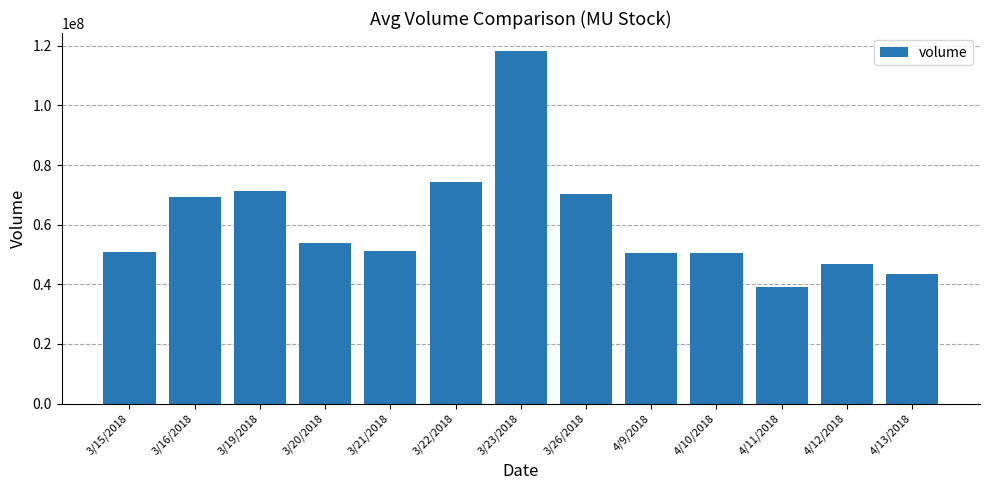

Which category has the highest value across all series?

3/23/2018